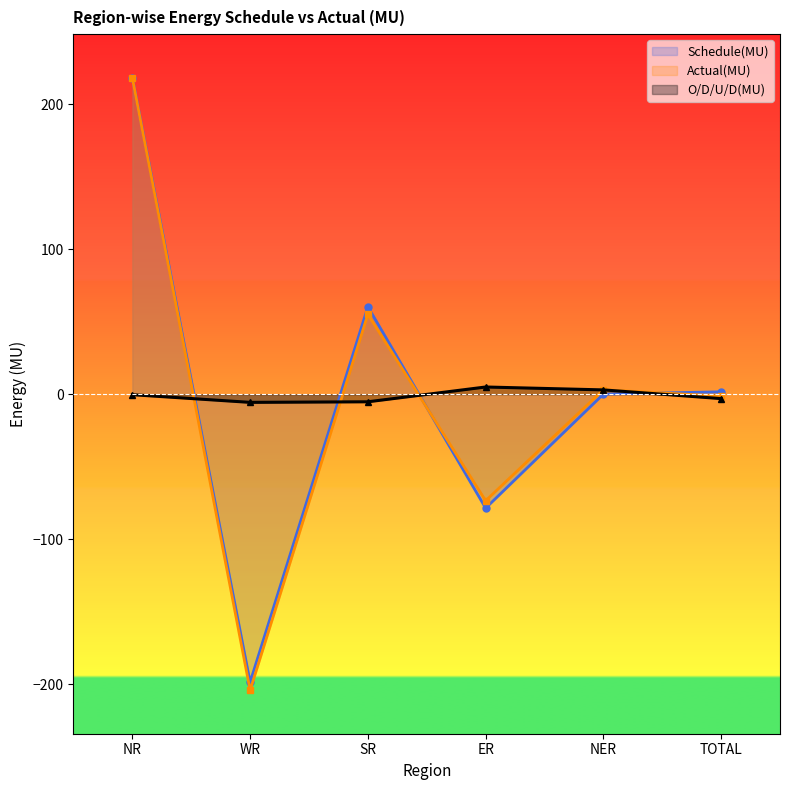

Reading left to right, extract all data points from this chart.

Schedule(MU): 218.2	-198.4	60.3	-78.5	0.1	1.7
Actual(MU): 217.9	-204.0	55.1	-73.4	3.1	-1.3
O/D/U/D(MU): -0.3	-5.6	-5.2	5.0	3.0	-3.0